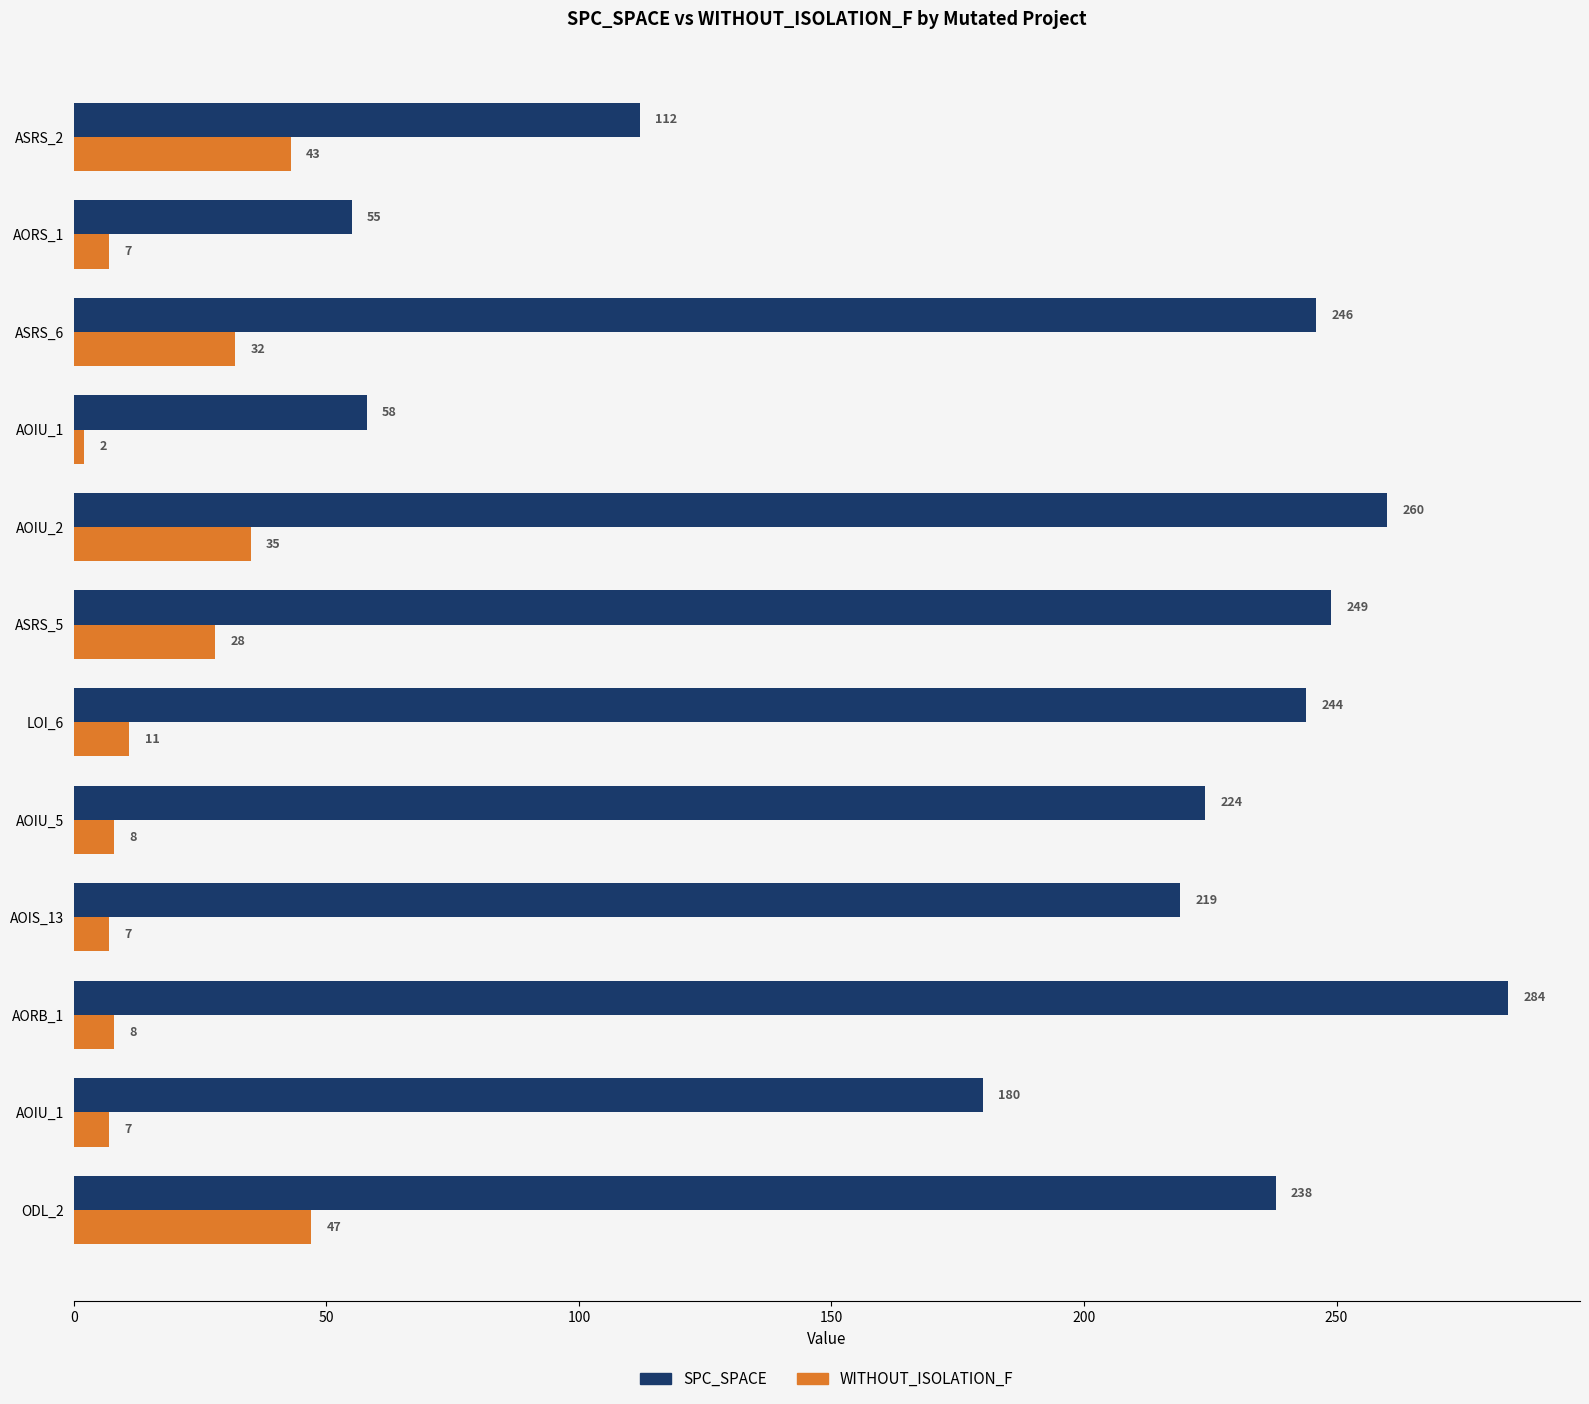

How many values in the WITHOUT_ISOLATION_F series are below 11?

6